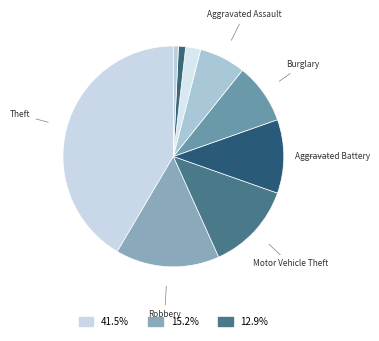

Count the number of slices in the pie.

9